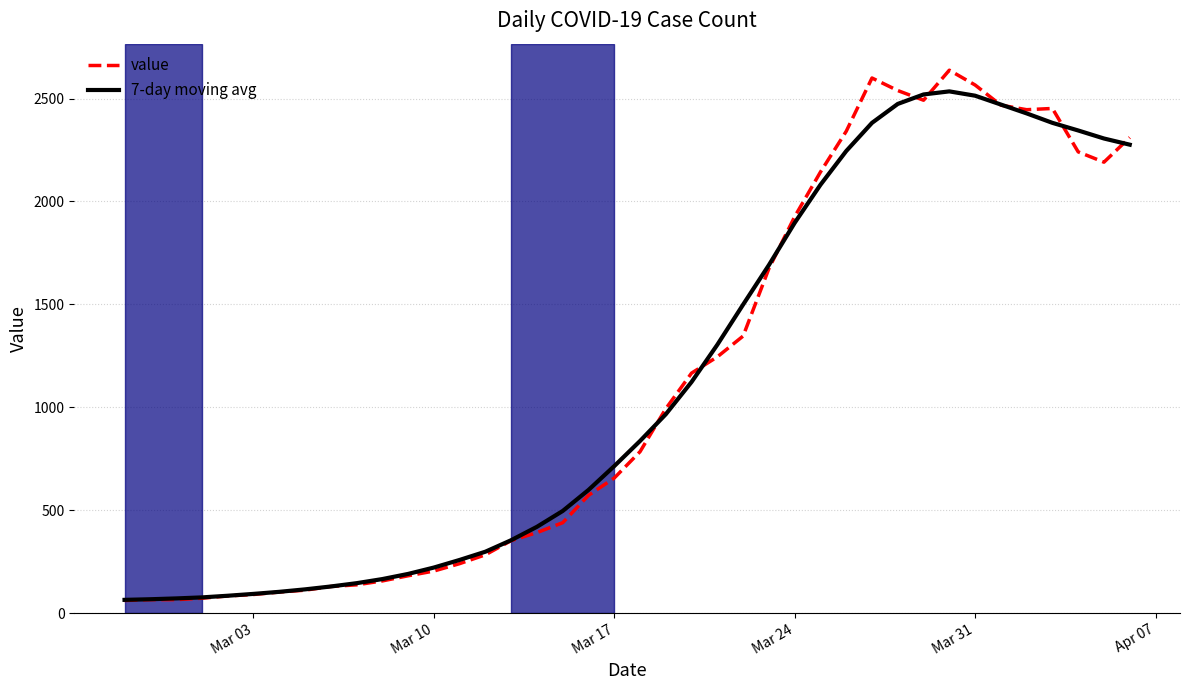

Which series has the largest range (max minus min)?

value